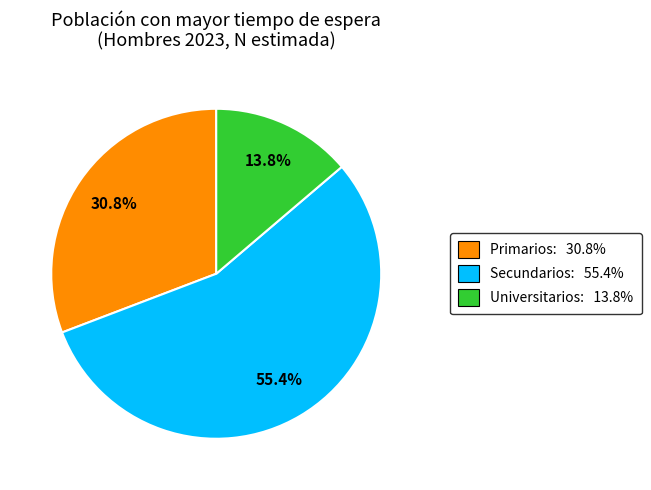

Count the number of slices in the pie.

3